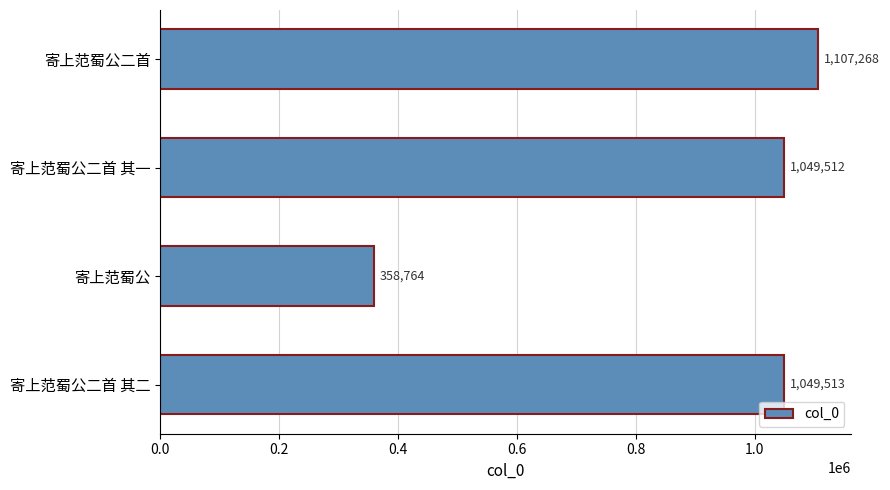

What is the sum of the values at 寄上范蜀公二首 其二 and 寄上范蜀公二首?

2156781